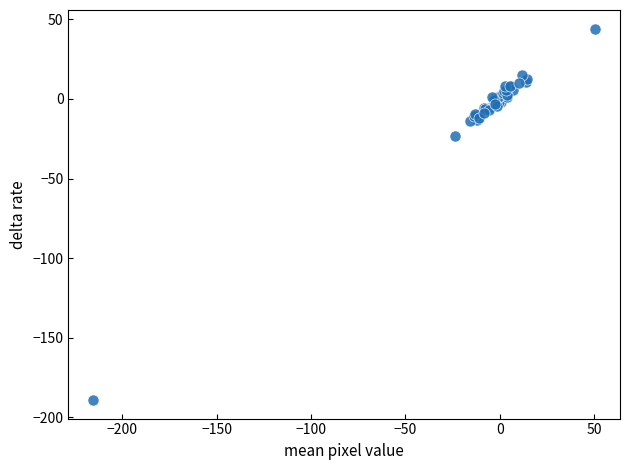

What Y value in the scatter plot is closest to -72?

-23.5